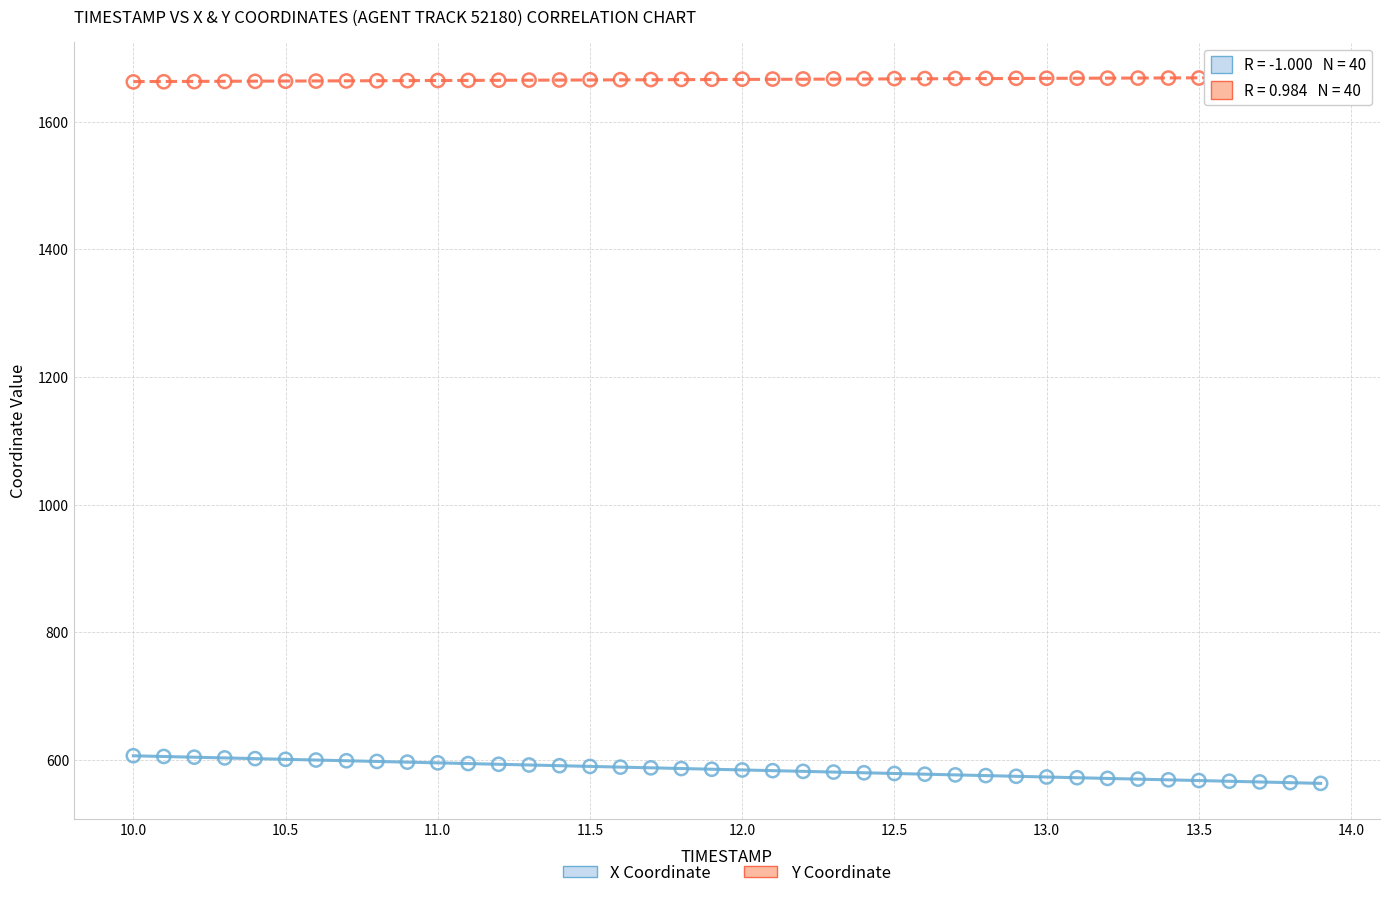

Which series contains the highest Y value?

Y Coordinate